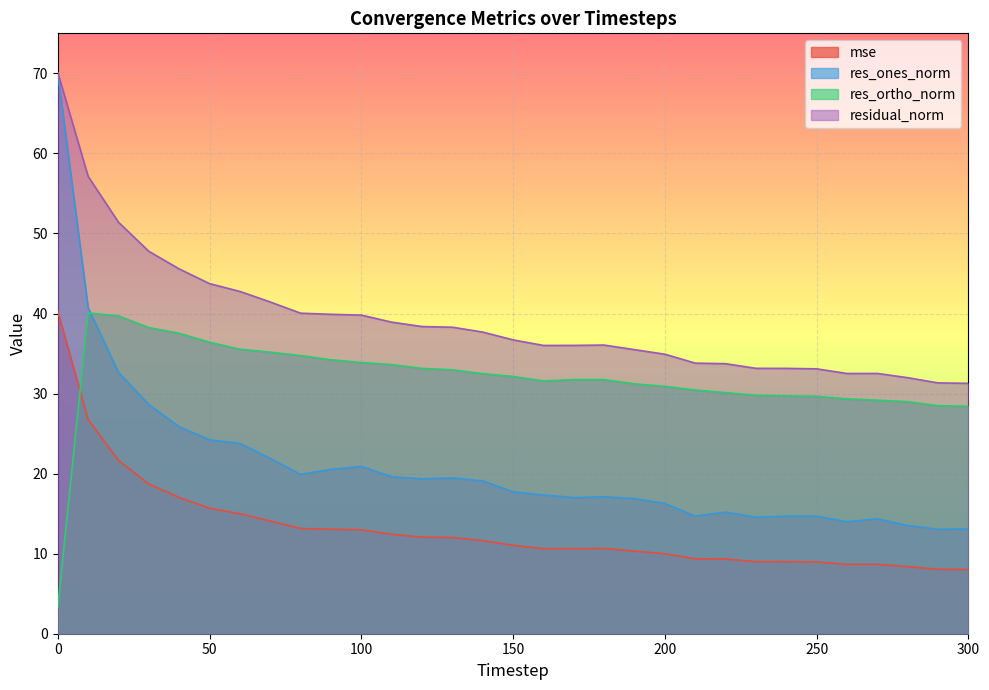

Reading left to right, list all the values displayed in this chart.

mse: 40.3	26.8	21.7	18.7	17.0	15.7	15.0	14.1	13.1	13.0	13.0	12.4	12.1	12.0	11.6	11.0	10.6	10.6	10.7	10.3	10.0	9.4	9.3	9.0	9.0	9.0	8.7	8.7	8.4	8.0	8.0
res_ones_norm: 70.0	40.7	32.6	28.6	25.8	24.2	23.8	21.9	19.9	20.5	20.9	19.6	19.3	19.5	19.1	17.7	17.3	17.0	17.1	16.9	16.3	14.7	15.2	14.5	14.7	14.7	14.0	14.4	13.5	13.1	13.1
res_ortho_norm: 3.3	40.1	39.7	38.2	37.5	36.4	35.5	35.2	34.7	34.2	33.9	33.6	33.1	33.0	32.5	32.1	31.6	31.7	31.7	31.2	30.9	30.4	30.1	29.8	29.7	29.7	29.3	29.2	29.0	28.5	28.4
residual_norm: 70.1	57.1	51.4	47.8	45.6	43.7	42.8	41.4	40.0	39.9	39.8	38.9	38.4	38.3	37.7	36.7	36.0	36.0	36.1	35.5	34.9	33.8	33.7	33.2	33.1	33.1	32.5	32.5	32.0	31.3	31.3